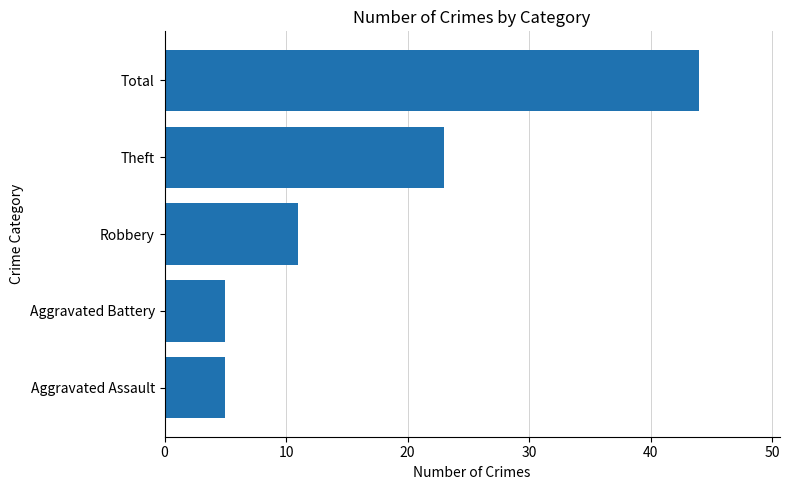

What is the difference between the second highest and second lowest values?

18